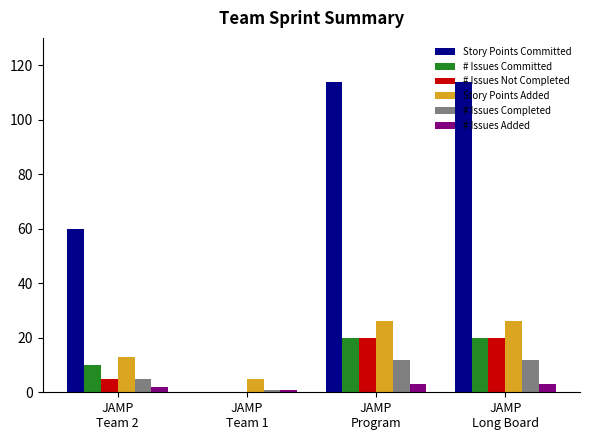

How many groups of bars are there?

4